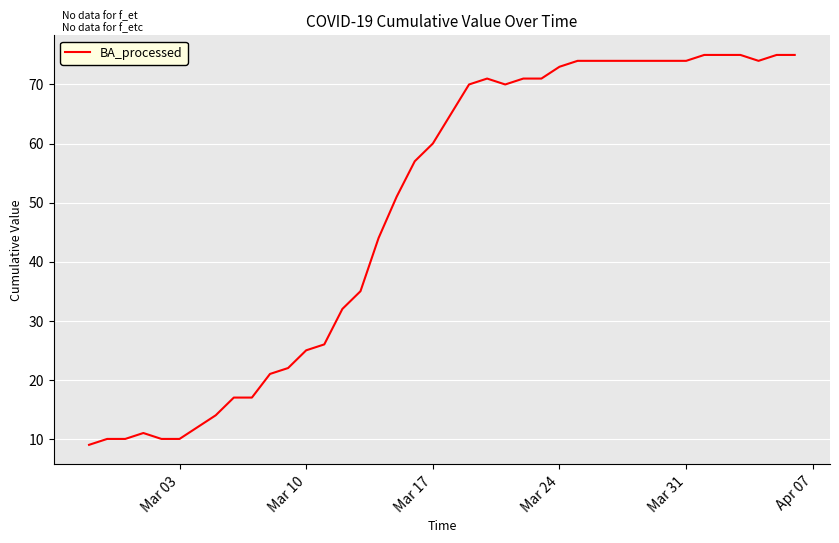

What is the smallest value displayed?

9